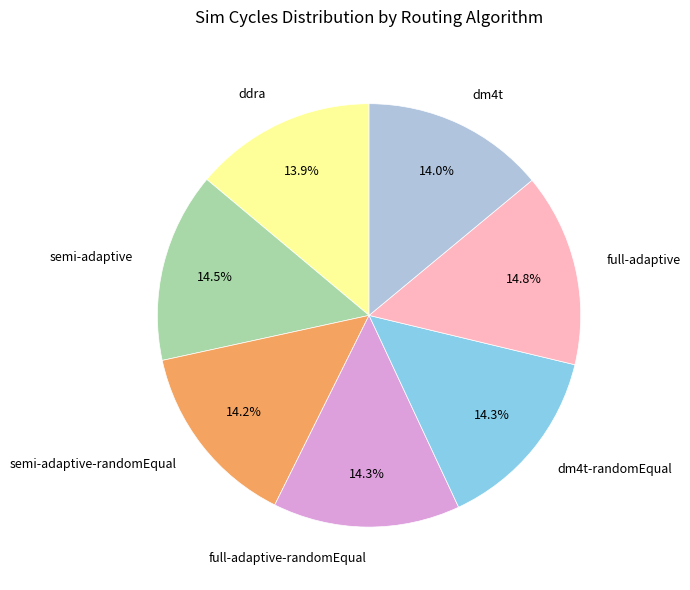

How many segments does this pie chart have?

7